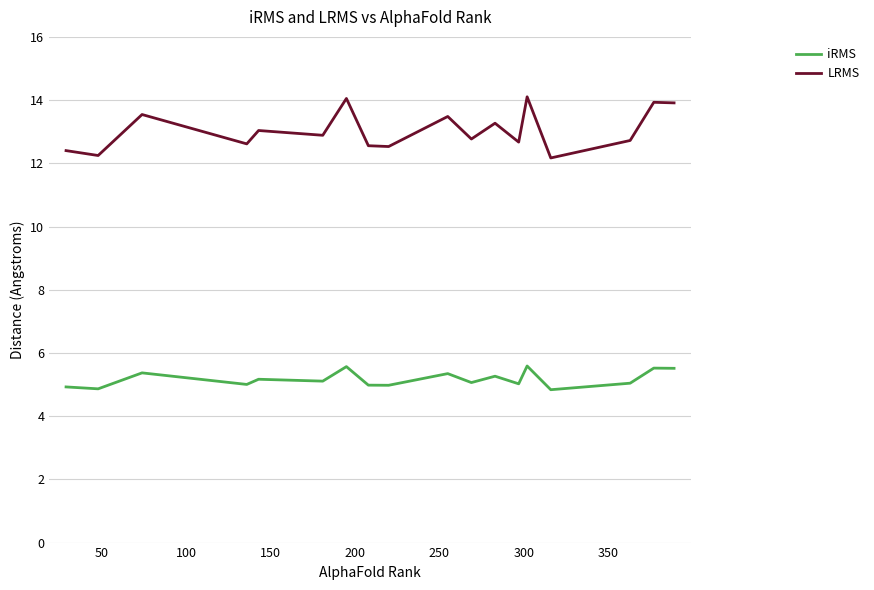

What is the average value of the iRMS series?

5.2